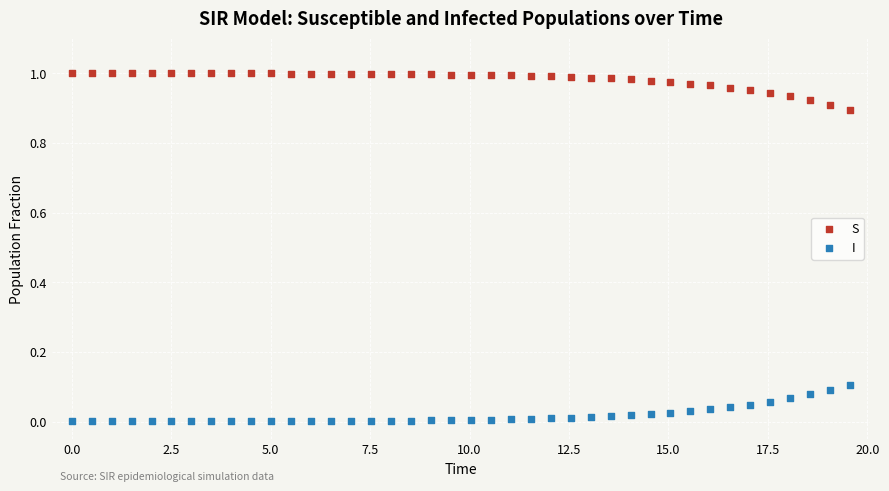

Which series reaches the minimum Y coordinate?

I